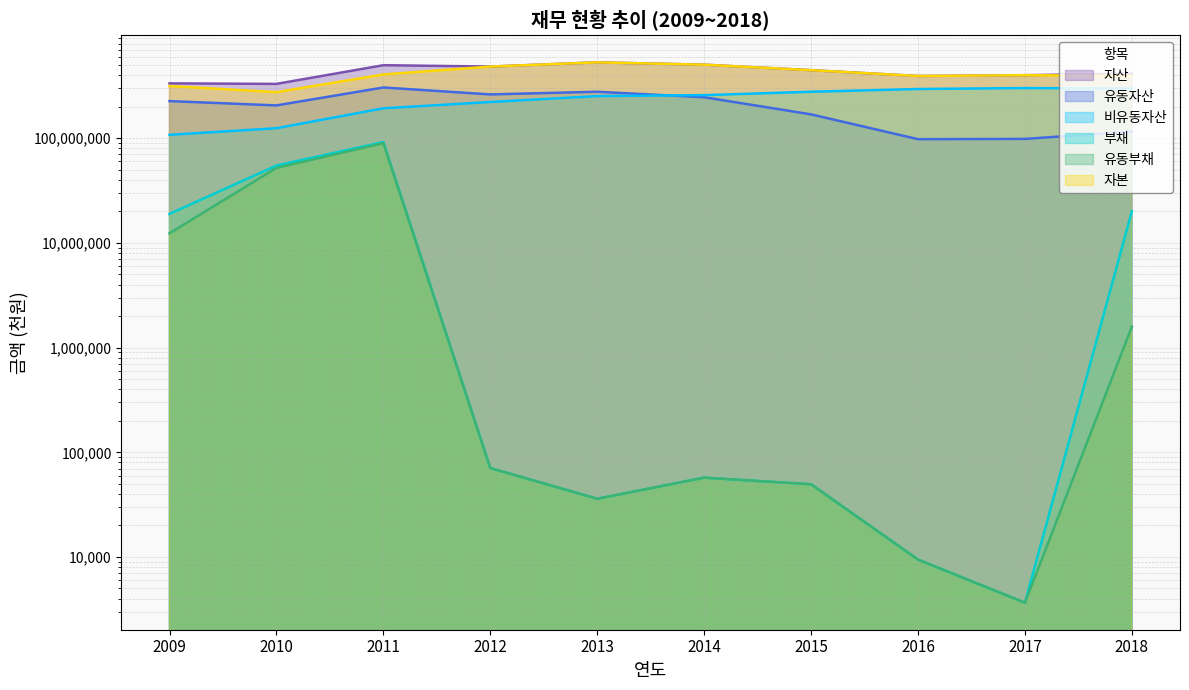

Between 2012 and 2016, which series saw the biggest shift?

유동자산